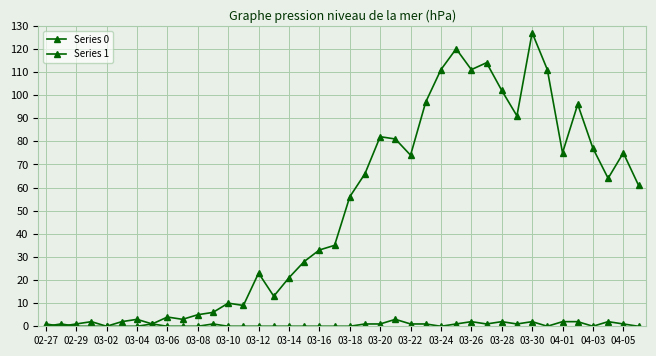

Where is Series 1 nearest to the value 1?

02-29